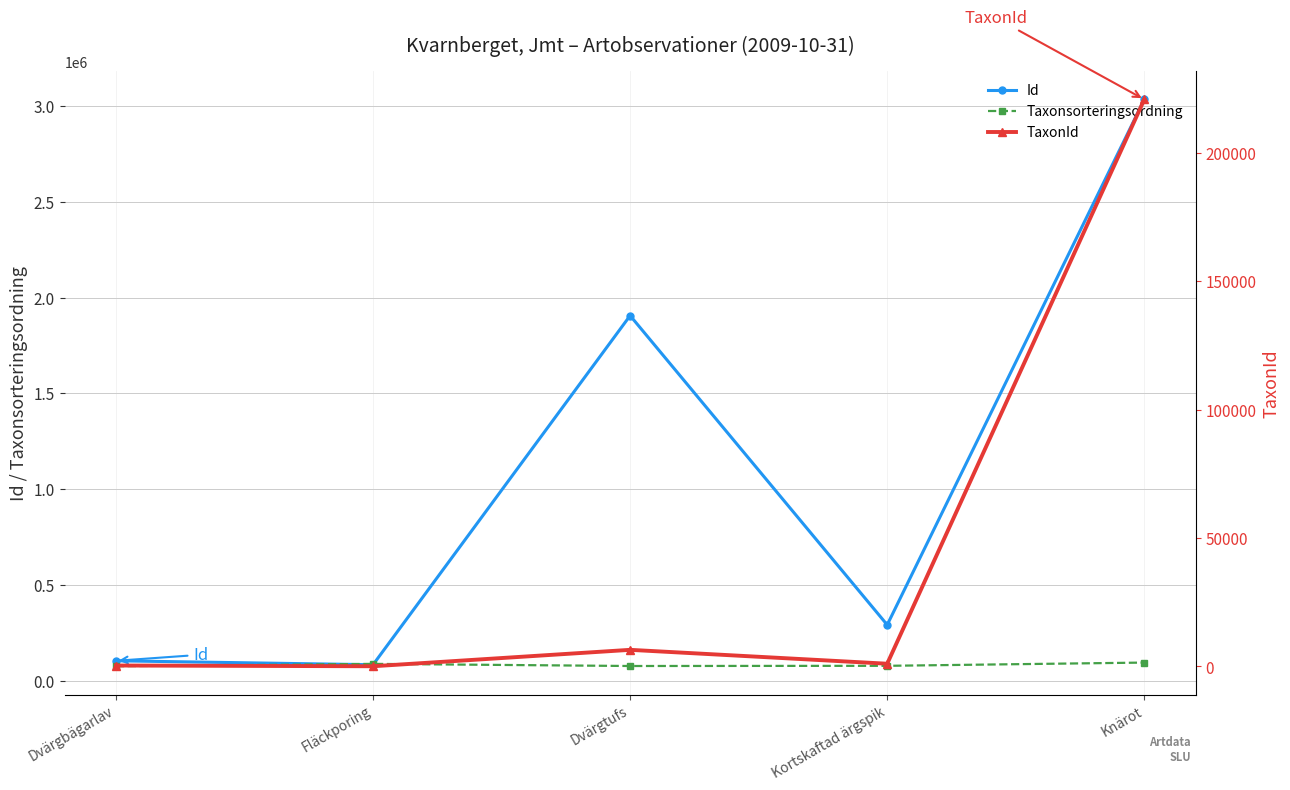

What position from the right is Dvärgtufs?

3